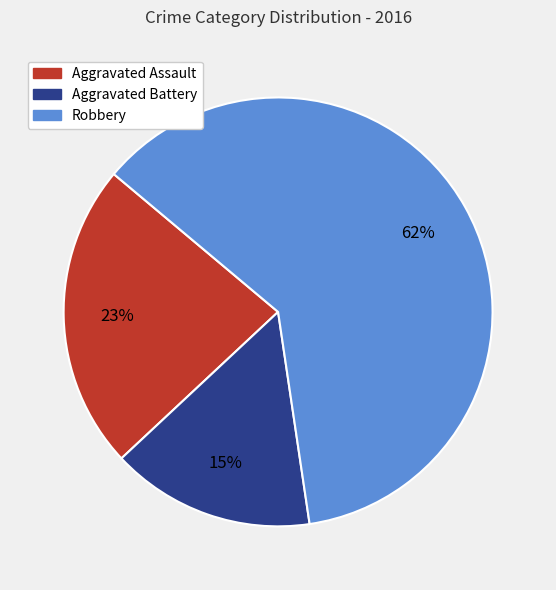

True or false: Aggravated Assault accounts for 15% of the total.

False